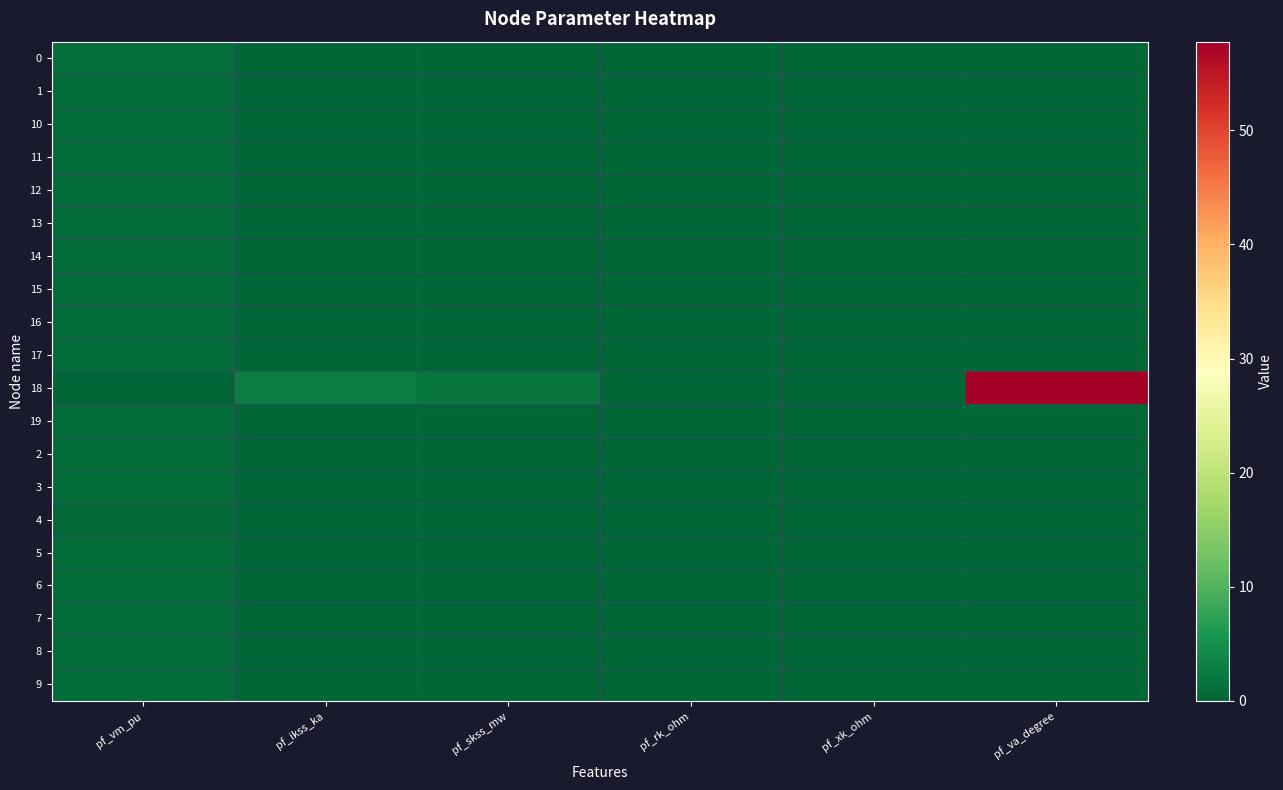

At which category is the sum across all series the highest?

pf_va_degree